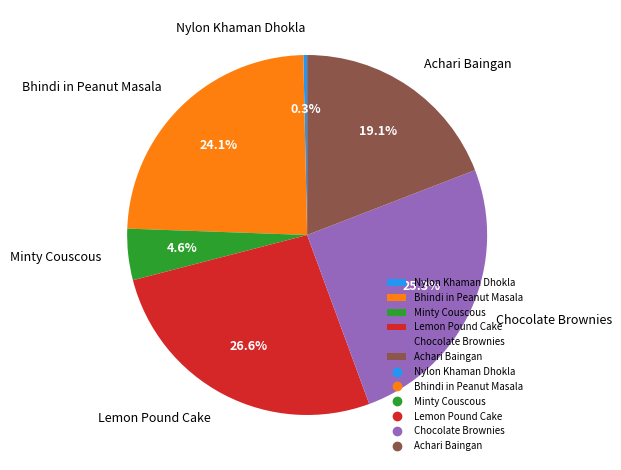

How many slices are in this pie chart?

6